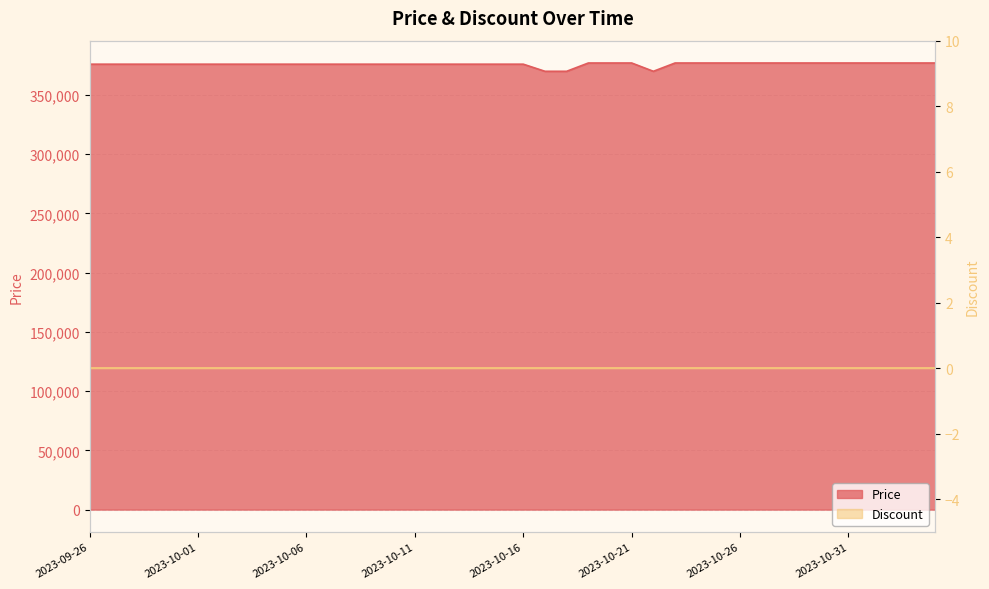

How many points are lower than both their immediate neighbors (excluding endpoints)?

1